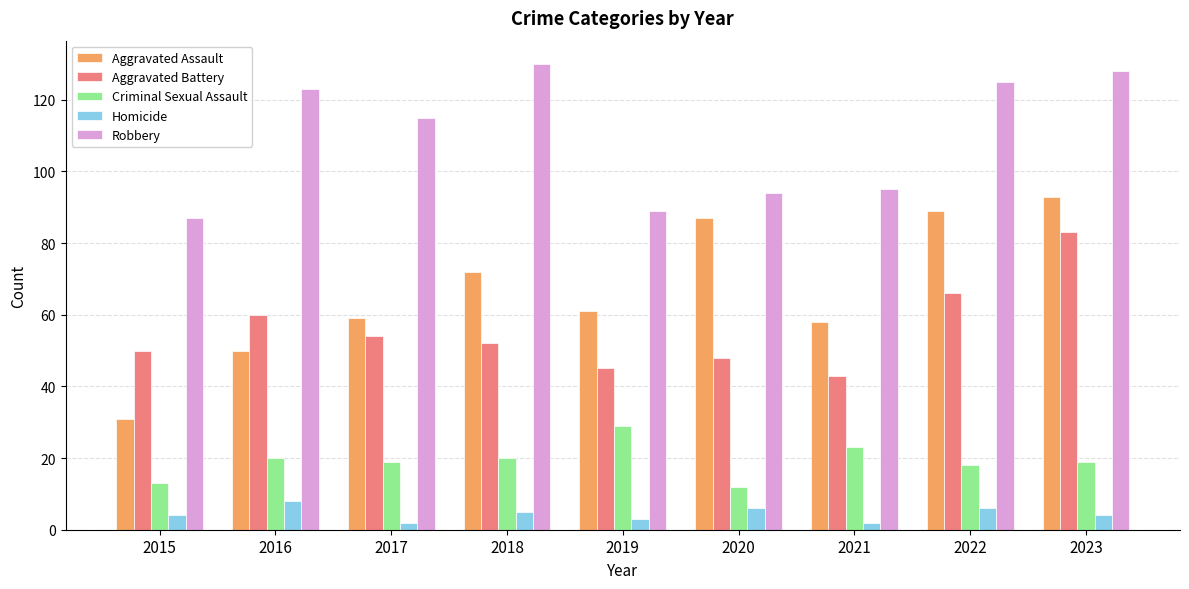

How many values in the Robbery series are below 115?

4